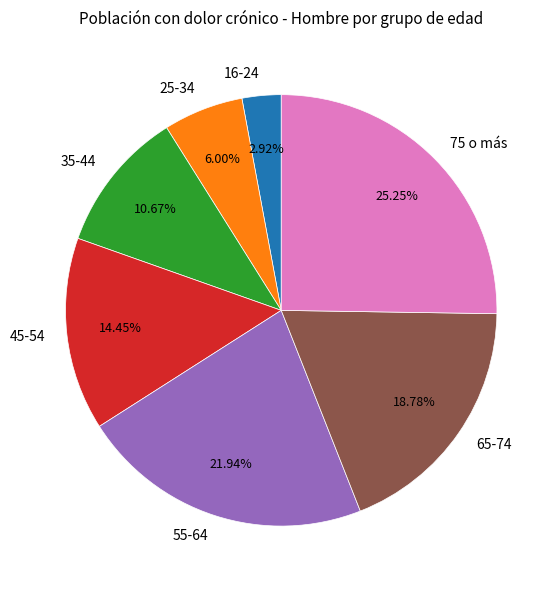

Is 75 o más the majority of the pie?

No